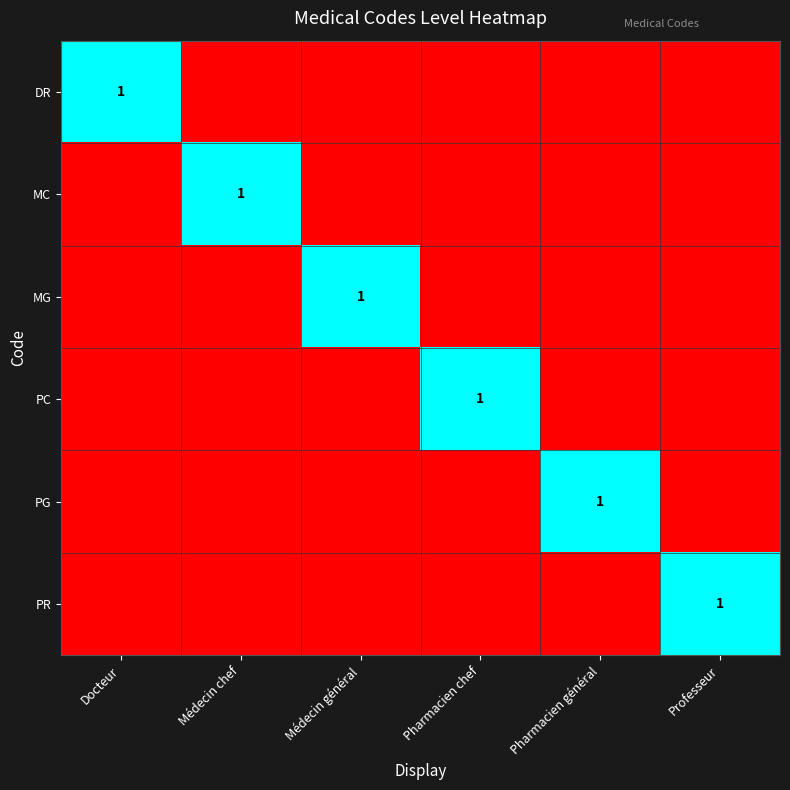

What is the greatest value displayed?

1